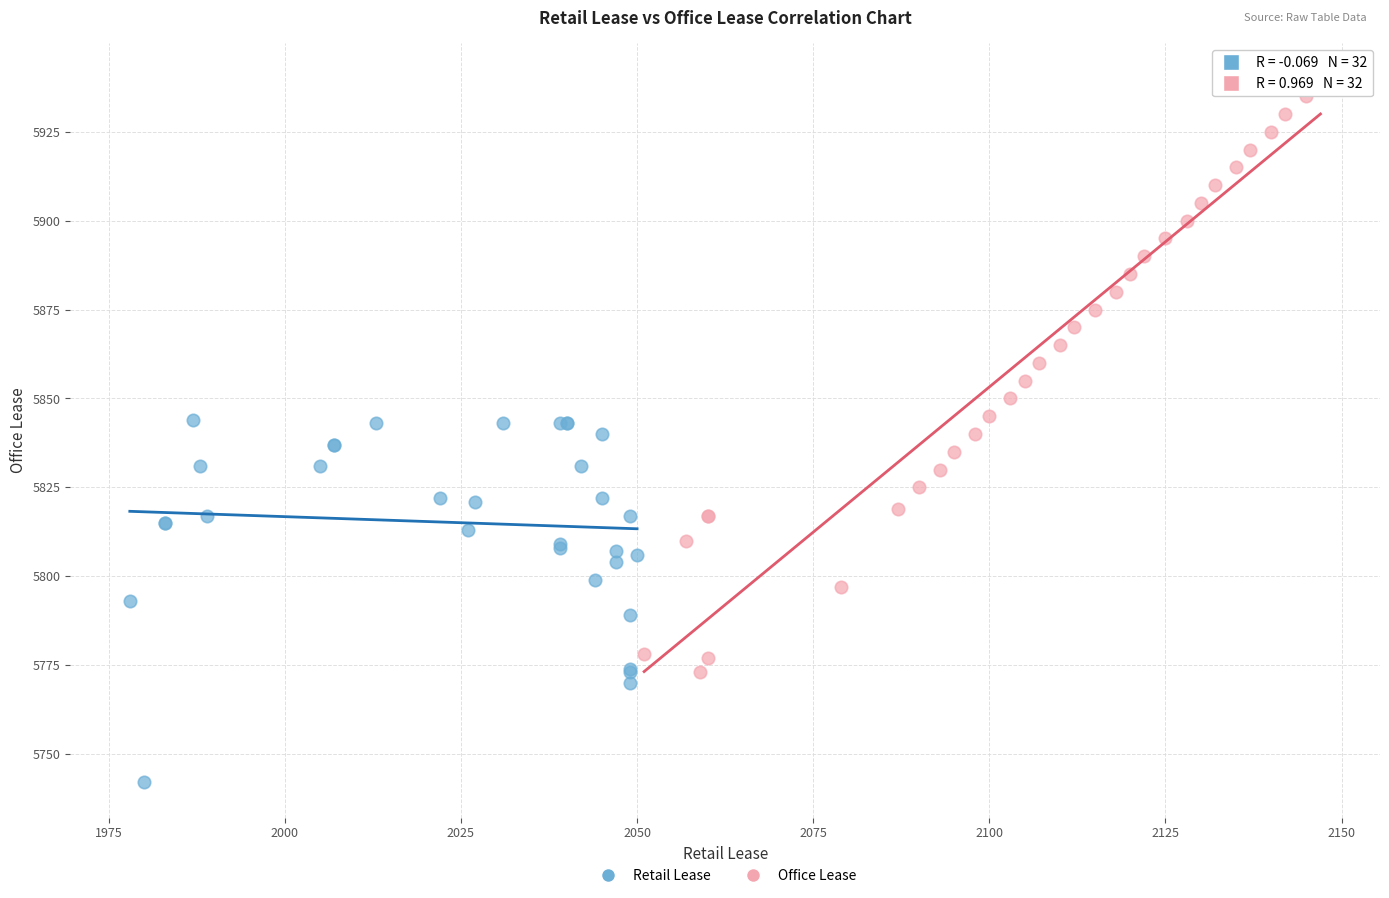

Which series has the largest Y range (max minus min)?

Office Lease